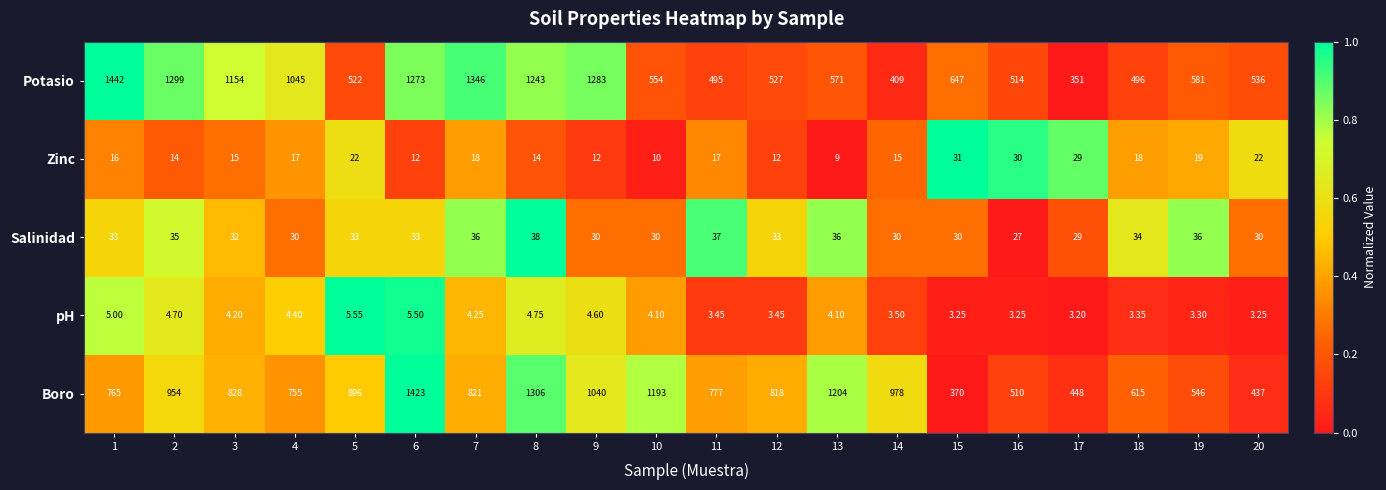

Which series changed the most between 10 and 14?

Boro